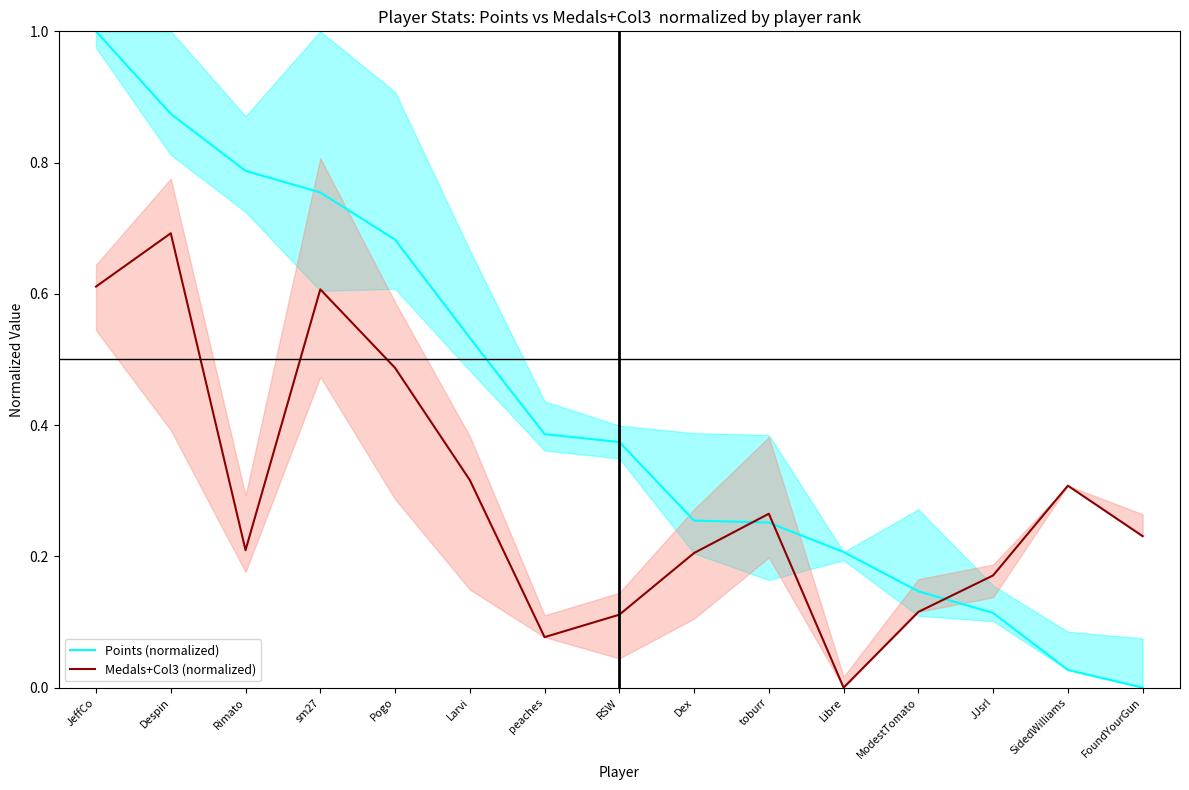

List the series in order of their peak value, lowest first.

Medals+Col3 (normalized), Points (normalized)